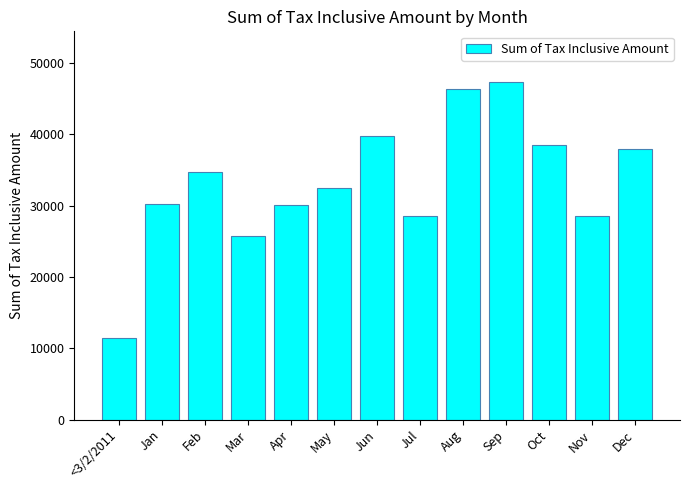

What position from the left is Apr?

5